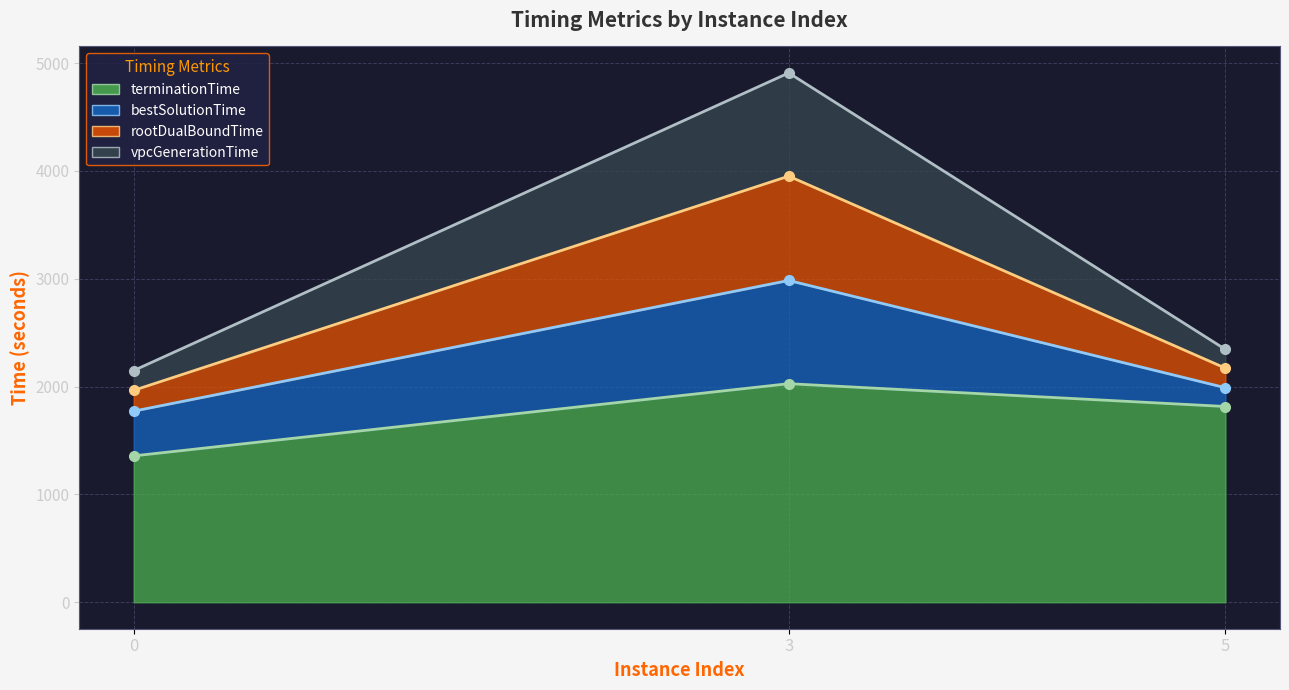

At how many categories does at least one series exceed 2908?

1